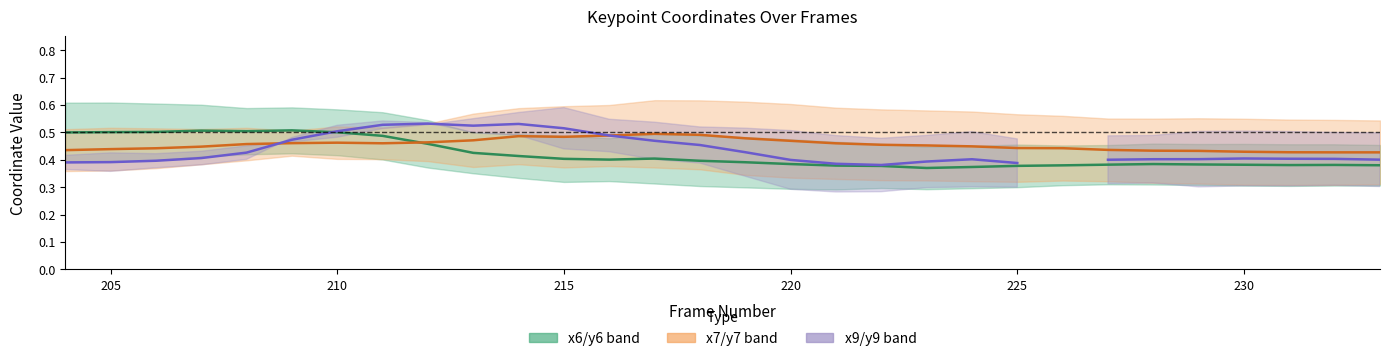

Rank the series by their maximum value, from highest to lowest.

x9/y9 center, x6/y6 center, x7/y7 center